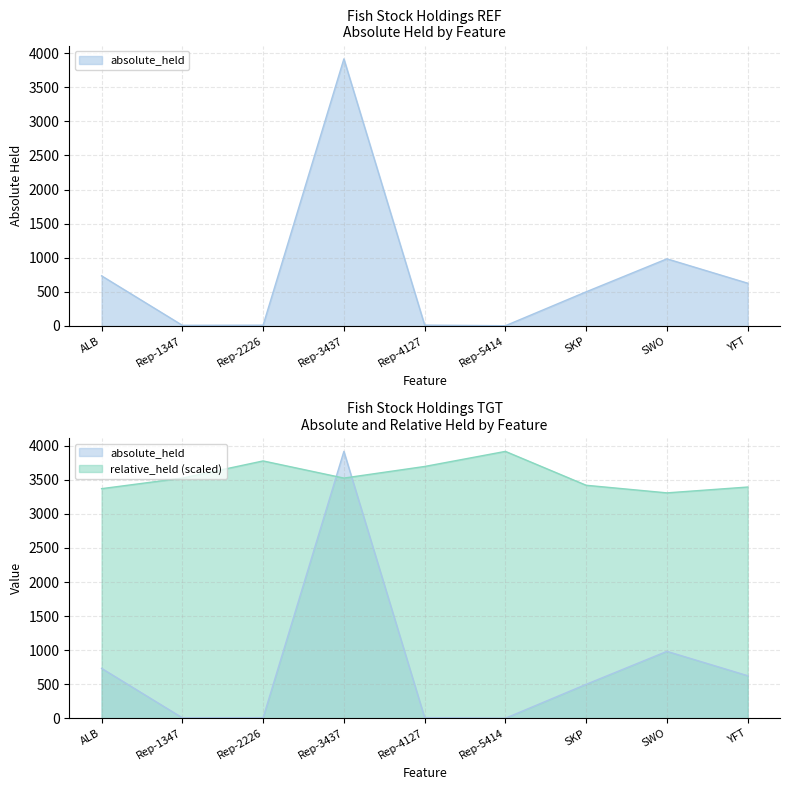

Where is relative_held nearest to the value 3610?

Rep-4127